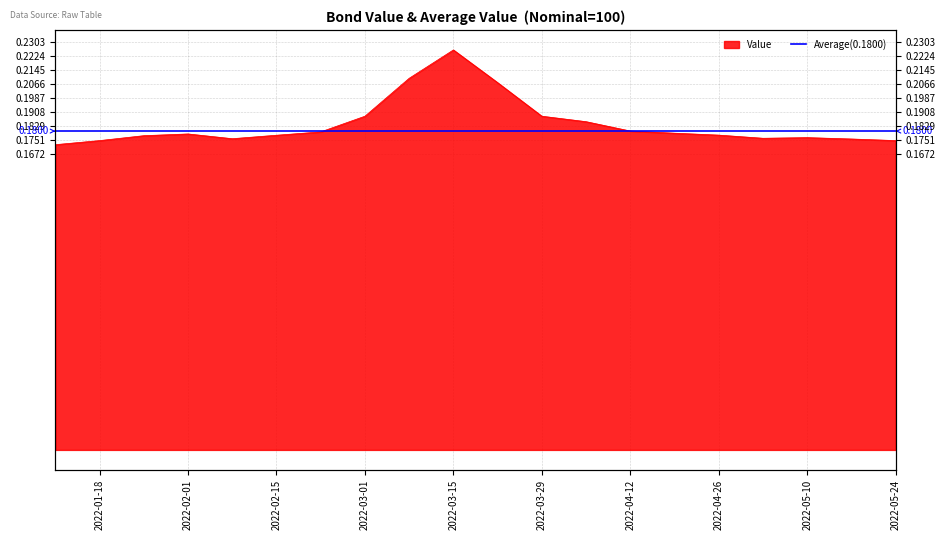

Reading left to right, what are all the values shown in this chart?

0.2	0.2	0.2	0.2	0.2	0.2	0.2	0.2	0.2	0.2	0.2	0.2	0.2	0.2	0.2	0.2	0.2	0.2	0.2	0.2